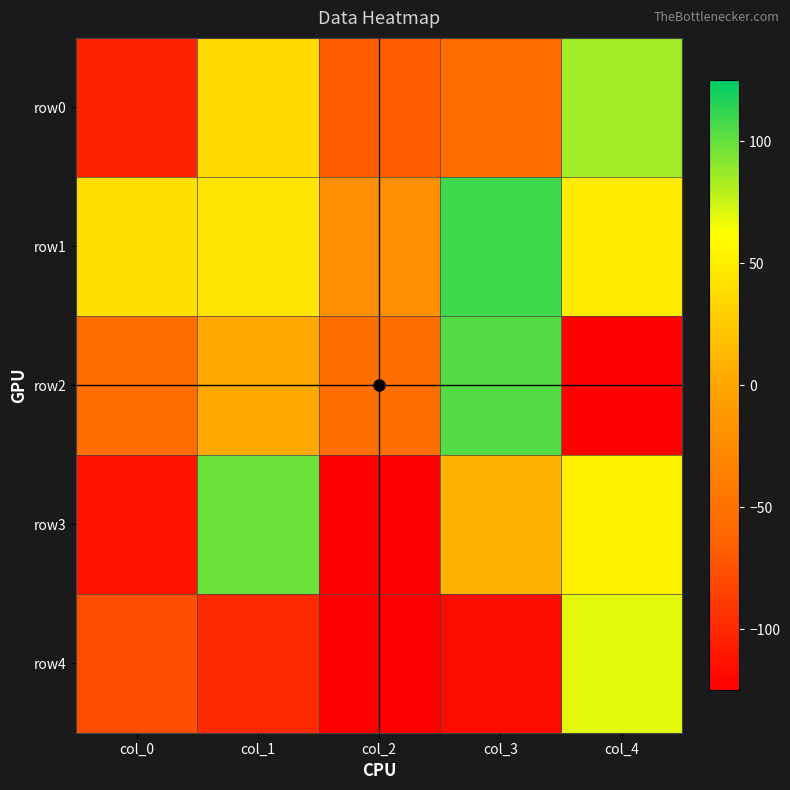

Which has a higher value, col_4 or col_0?

col_4